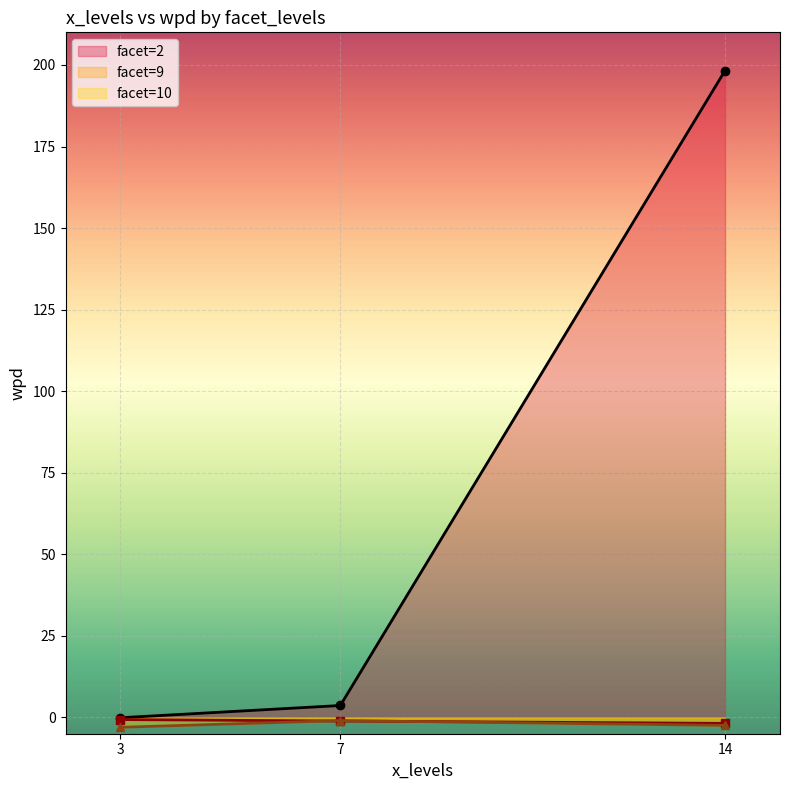

At which label is facet=9 closest to -1?

7